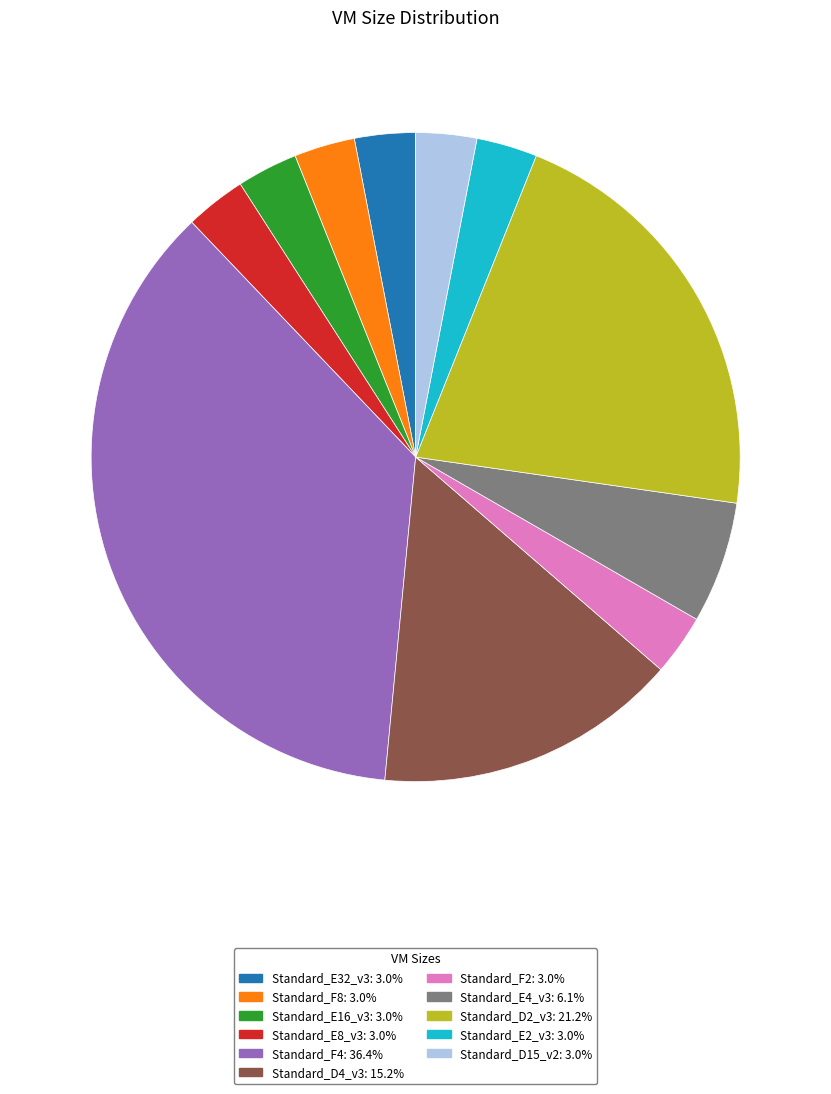

Does Standard_D4_v3 account for over 50% of the chart?

No